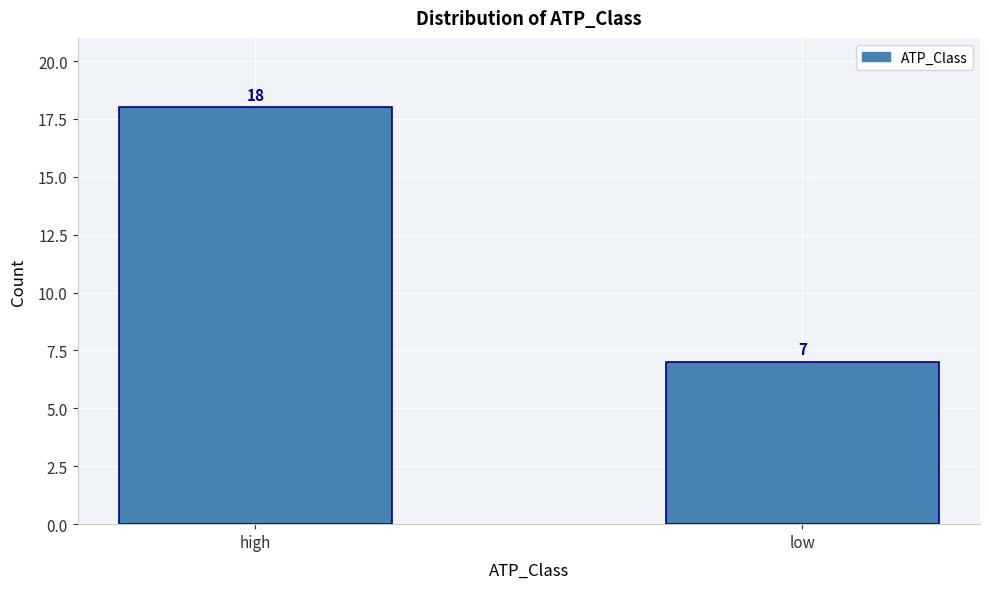

Reading left to right, what are all the values shown in this chart?

18	7